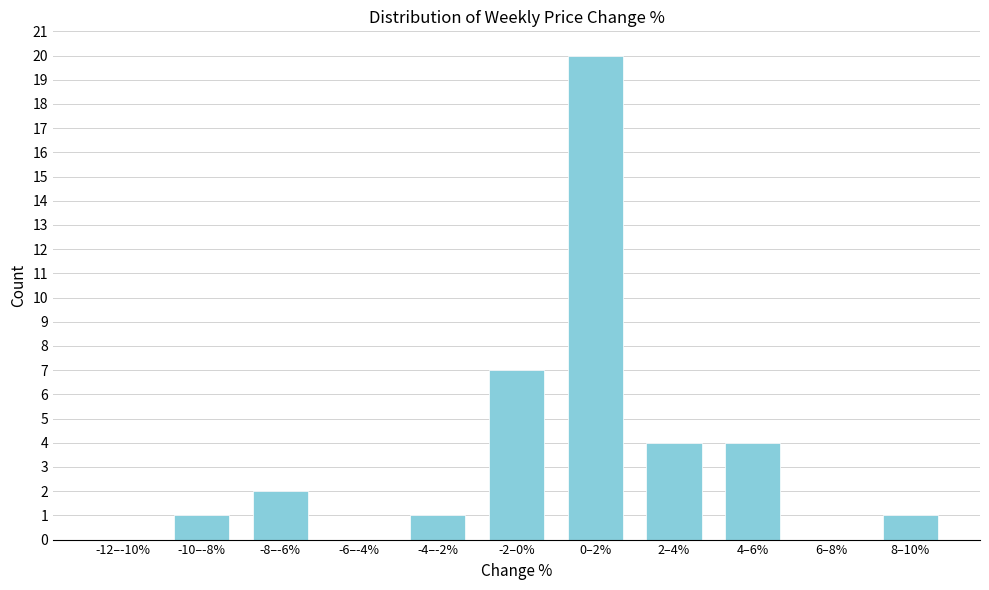

Reading left to right, what are all the values shown in this chart?

-12–-10%=0	-10–-8%=1	-8–-6%=2	-6–-4%=0	-4–-2%=1	-2–0%=7	0–2%=20	2–4%=4	4–6%=4	6–8%=0	8–10%=1